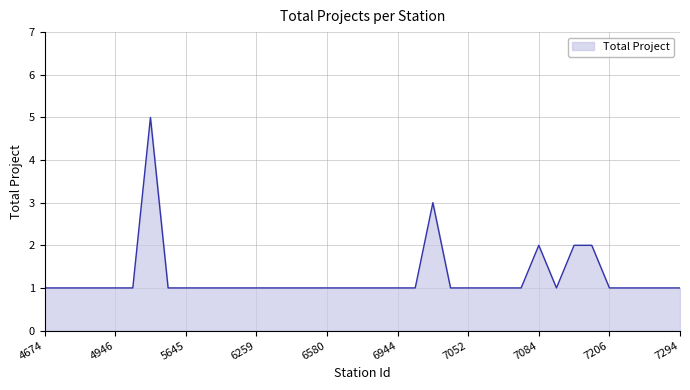

What is the greatest value displayed?

5